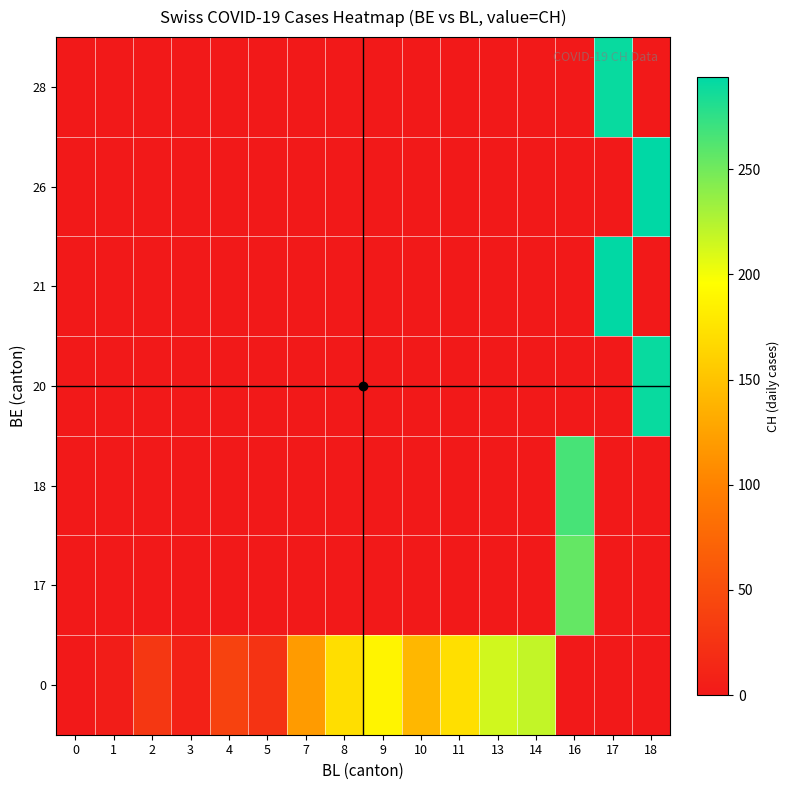

At how many categories does at least one series exceed 250?

3